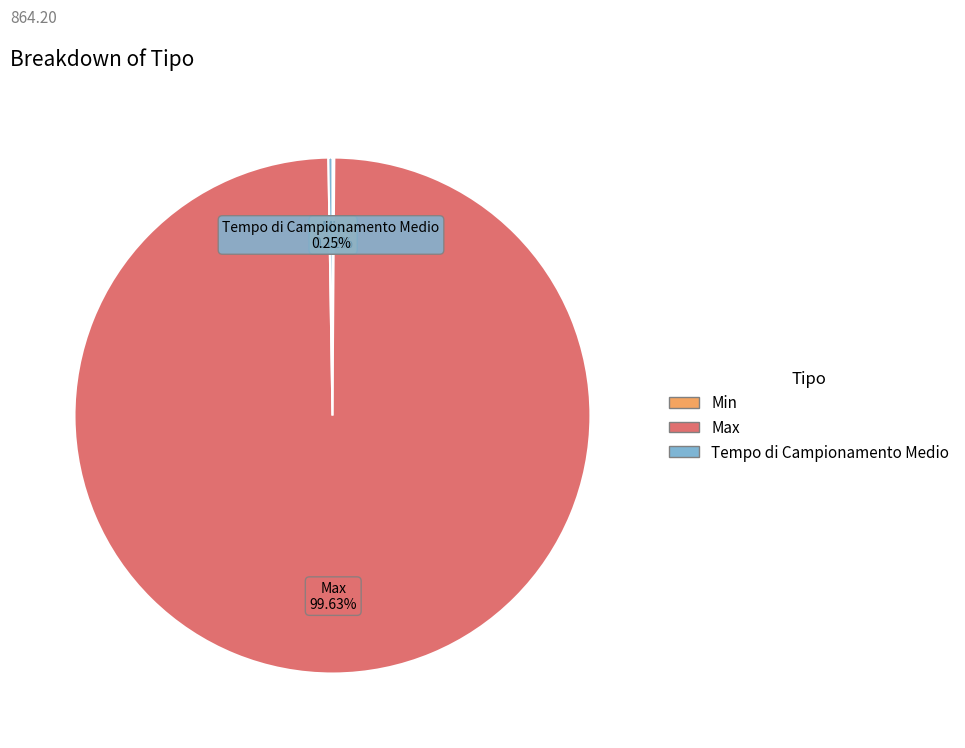

Is Max the majority of the pie?

Yes